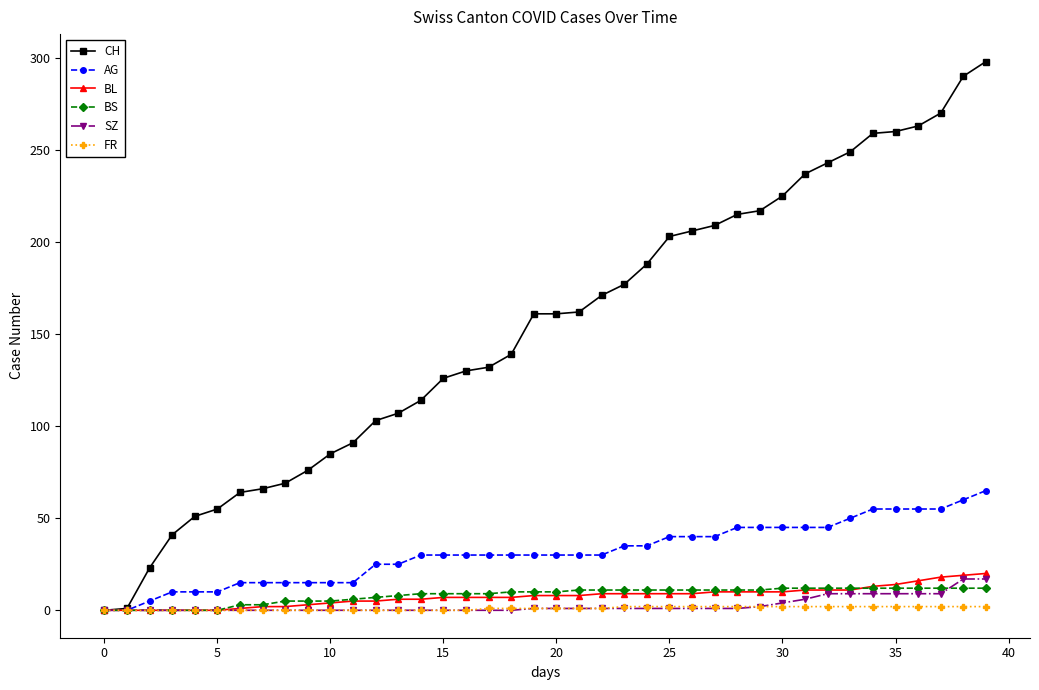

Which series has the largest total across all categories?

CH